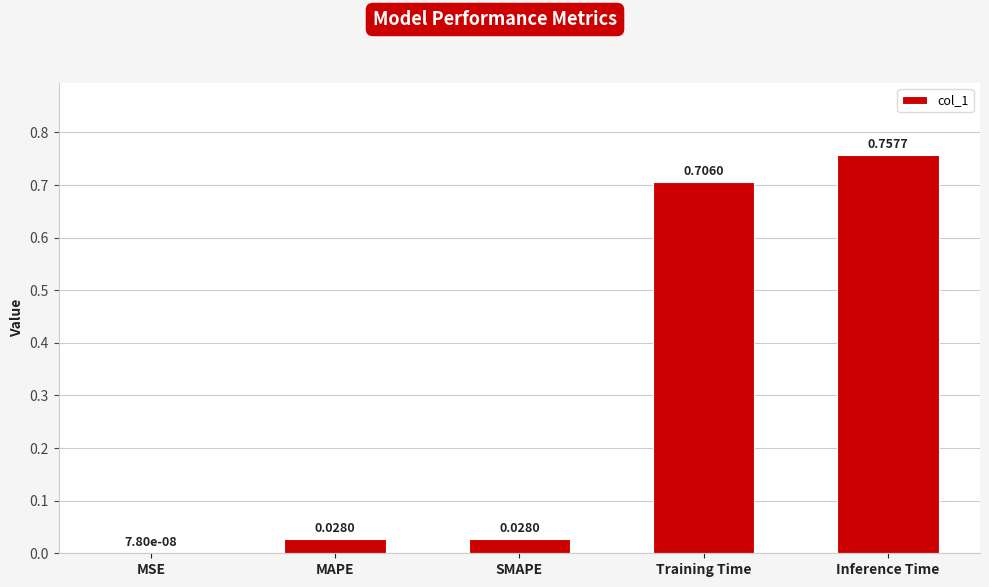

Which category has the highest value across all series?

Inference Time